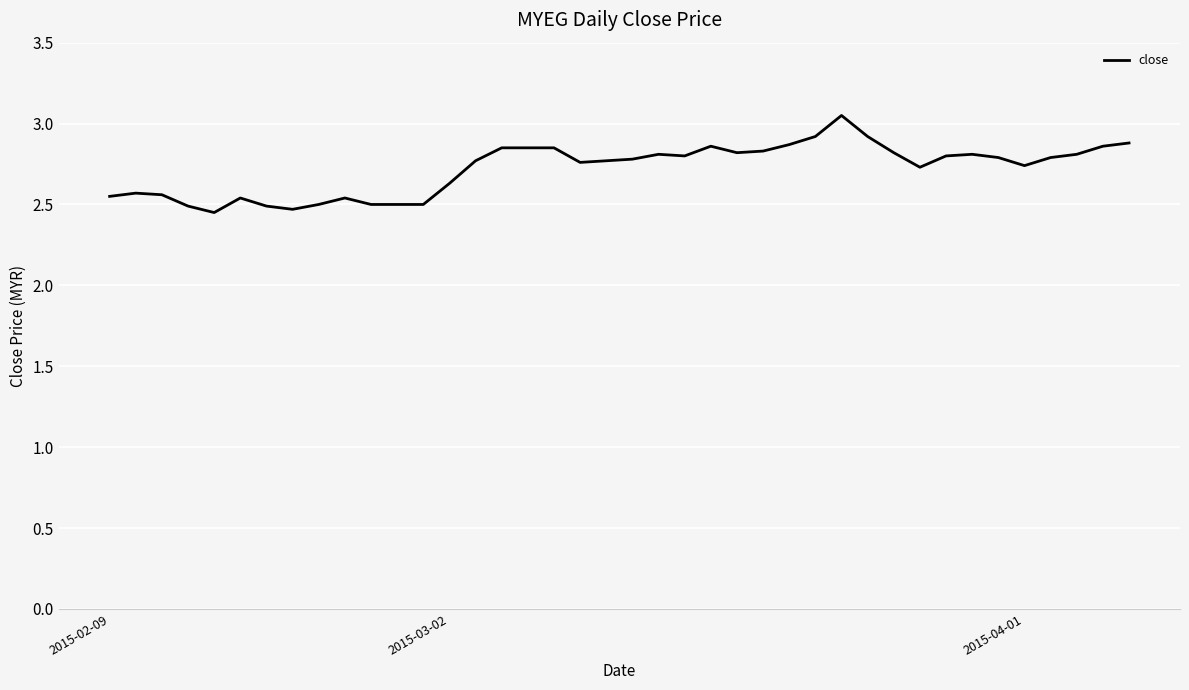

What is the difference between the maximum and minimum values?

0.6